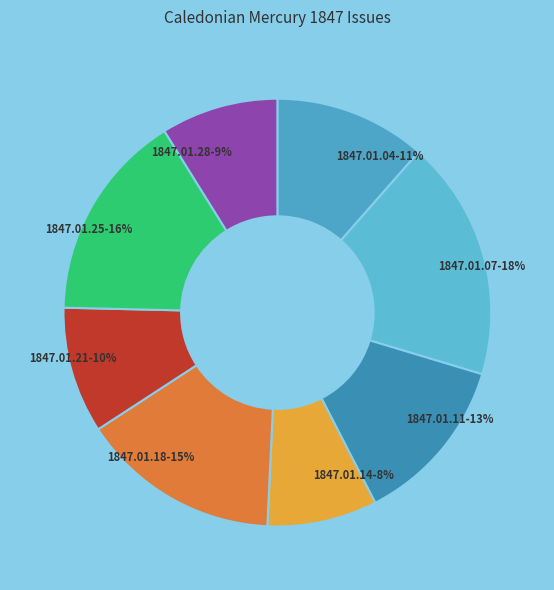

The 1847.01.25-16% slice represents 16% of the pie. True or false?

True